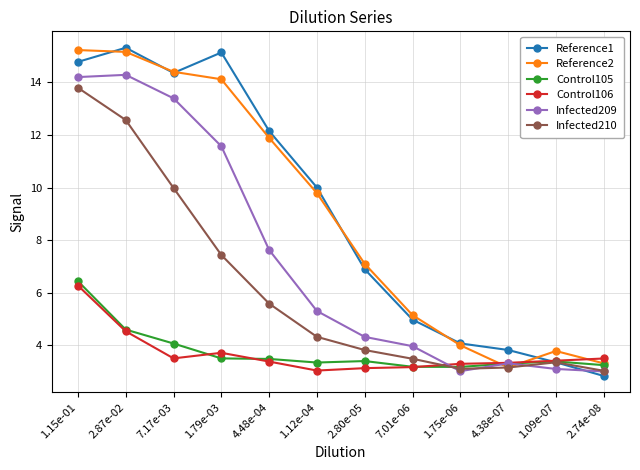

How many series are shown in this chart?

6